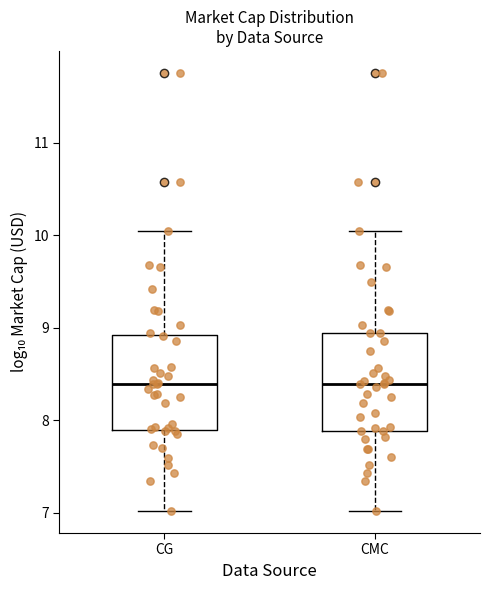

Where is the lower edge of the box for CG on the y-axis? The values are not printed on the chart, so give them approximately, as read against the axis.

7.9